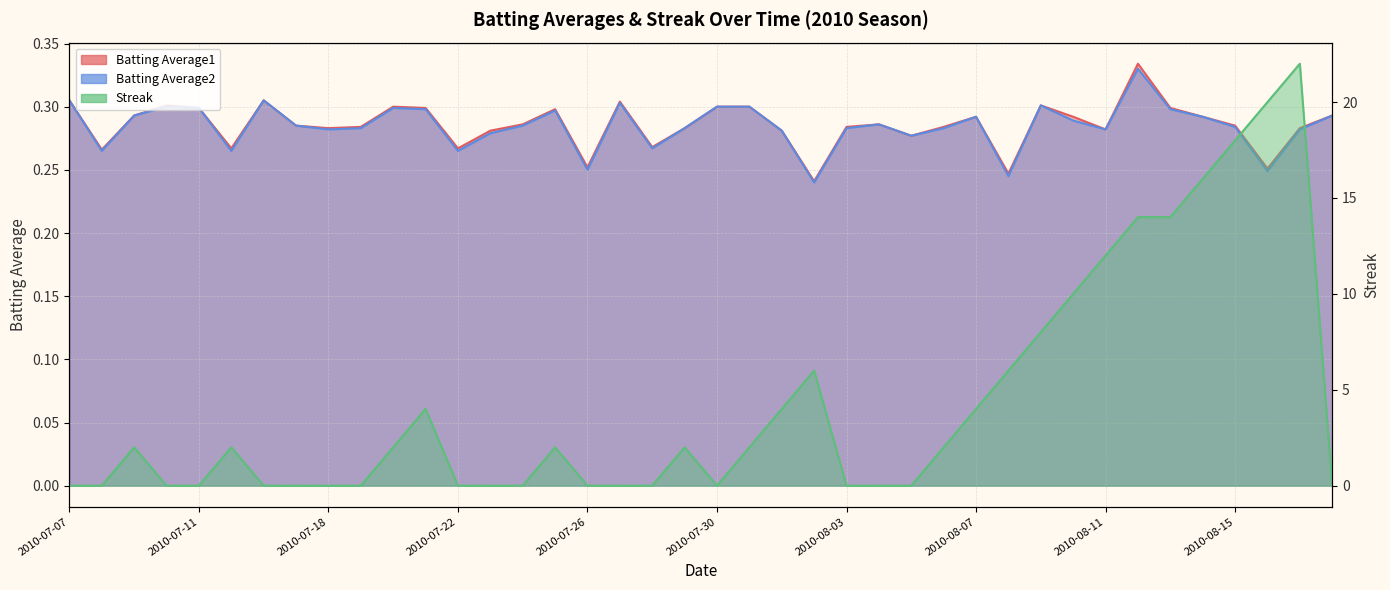

What is the value of the Batting Average2 point at the 22nd from the left?

0.3